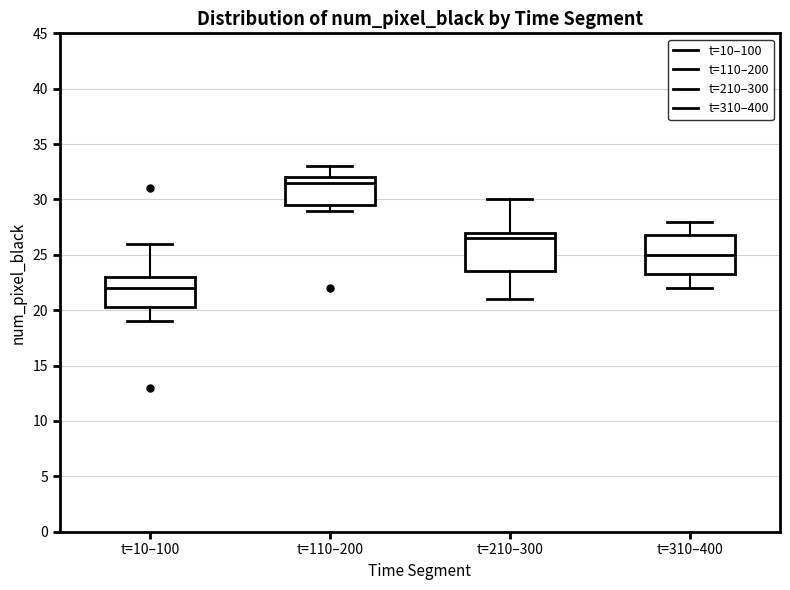

Where does the upper whisker of the box for t=110–200 end on the y-axis? The values are not printed on the chart, so give them approximately, as read against the axis.

33.0